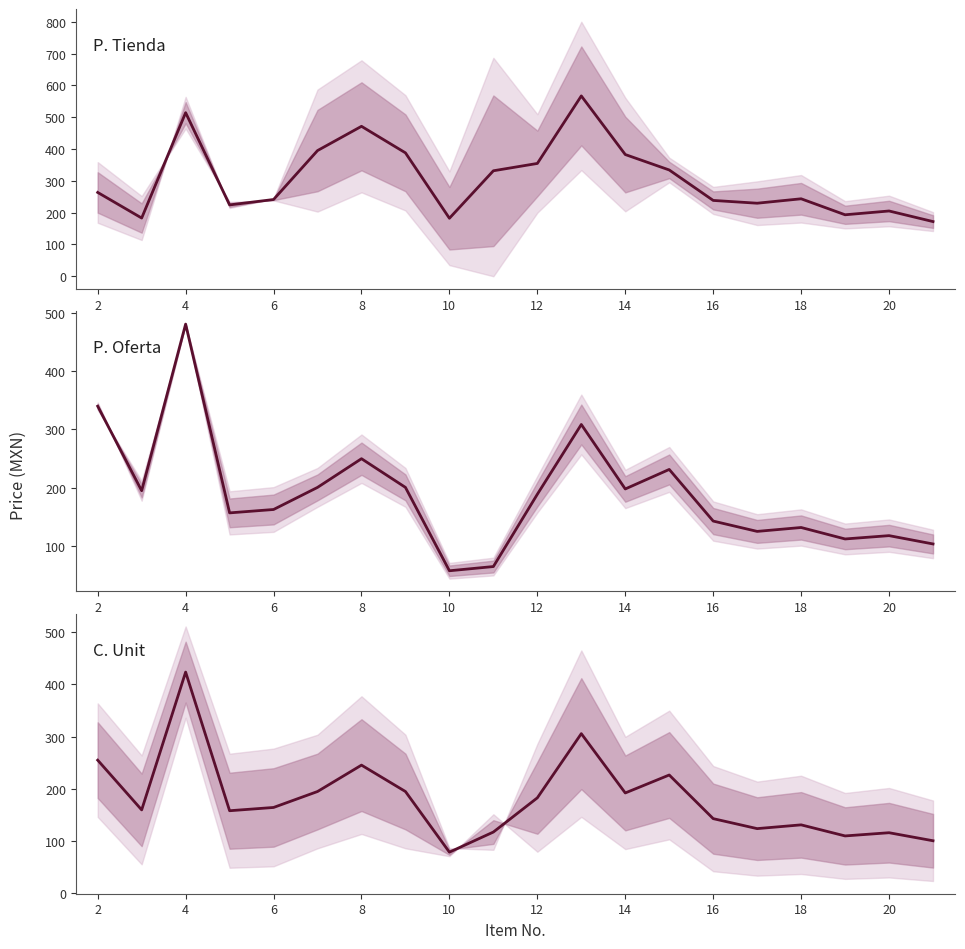

What is the value of the P. Tienda point at the 3rd from the left?

514.4